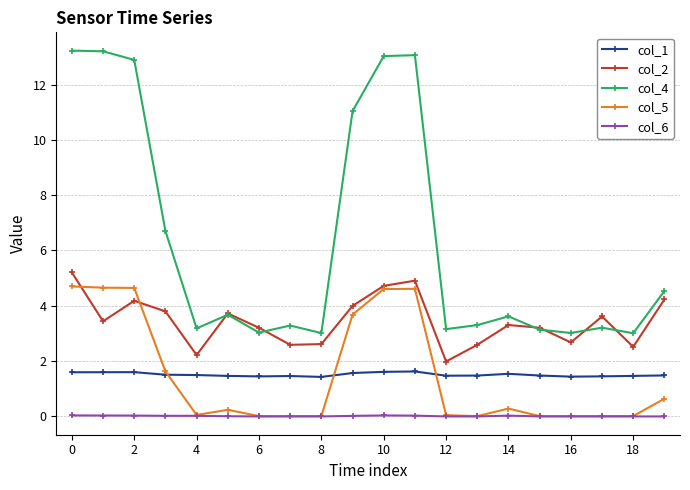

What is the value of the col_4 point at the 9th from the left?

3.0